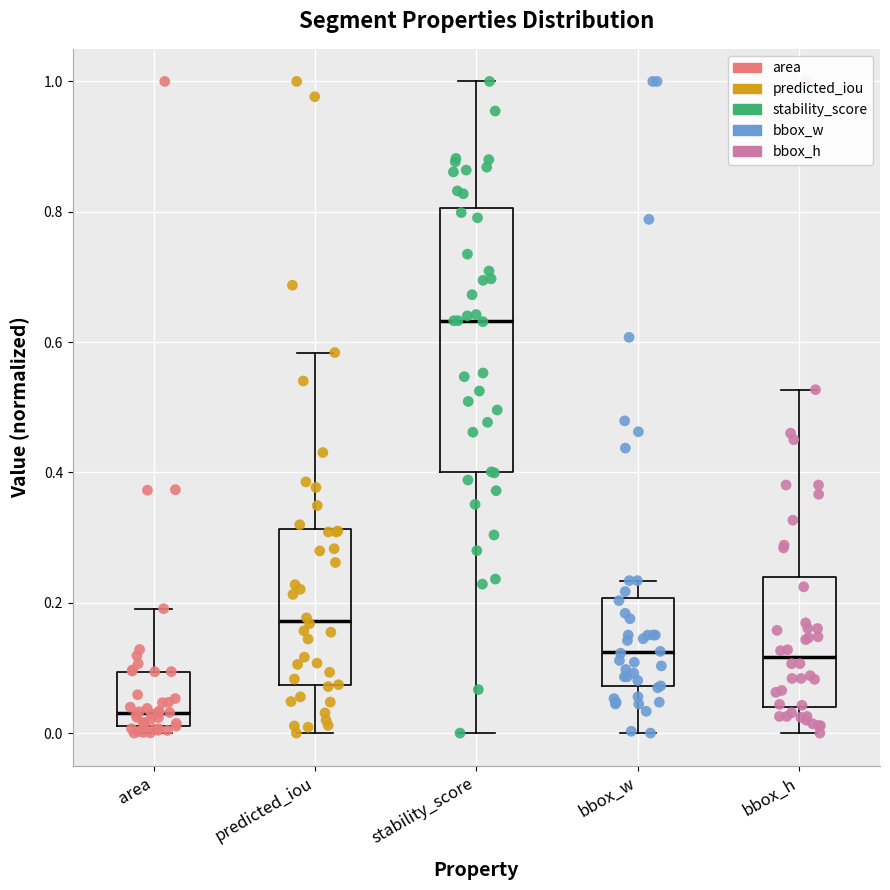

Reading left to right, read every box against the y-axis: the position of its median line, the range the box covers, and the ends of its whiskers. The values are not printed on the chart, so give them approximately, as read against the axis.

area: median 0.04, box 0.02 to 0.10, whiskers 0.00 to 0.20
predicted_iou: median 0.18, box 0.08 to 0.32, whiskers 0.00 to 0.58
stability_score: median 0.64, box 0.40 to 0.80, whiskers 0.00 to 1.00
bbox_w: median 0.12, box 0.08 to 0.20, whiskers 0.00 to 0.24
bbox_h: median 0.12, box 0.04 to 0.24, whiskers 0.00 to 0.52